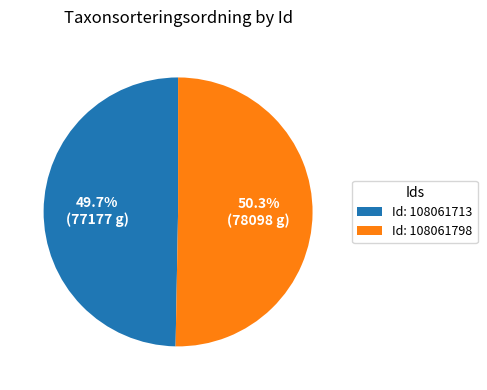

Which has a higher value, Id: 108061713 or Id: 108061798?

Id: 108061798